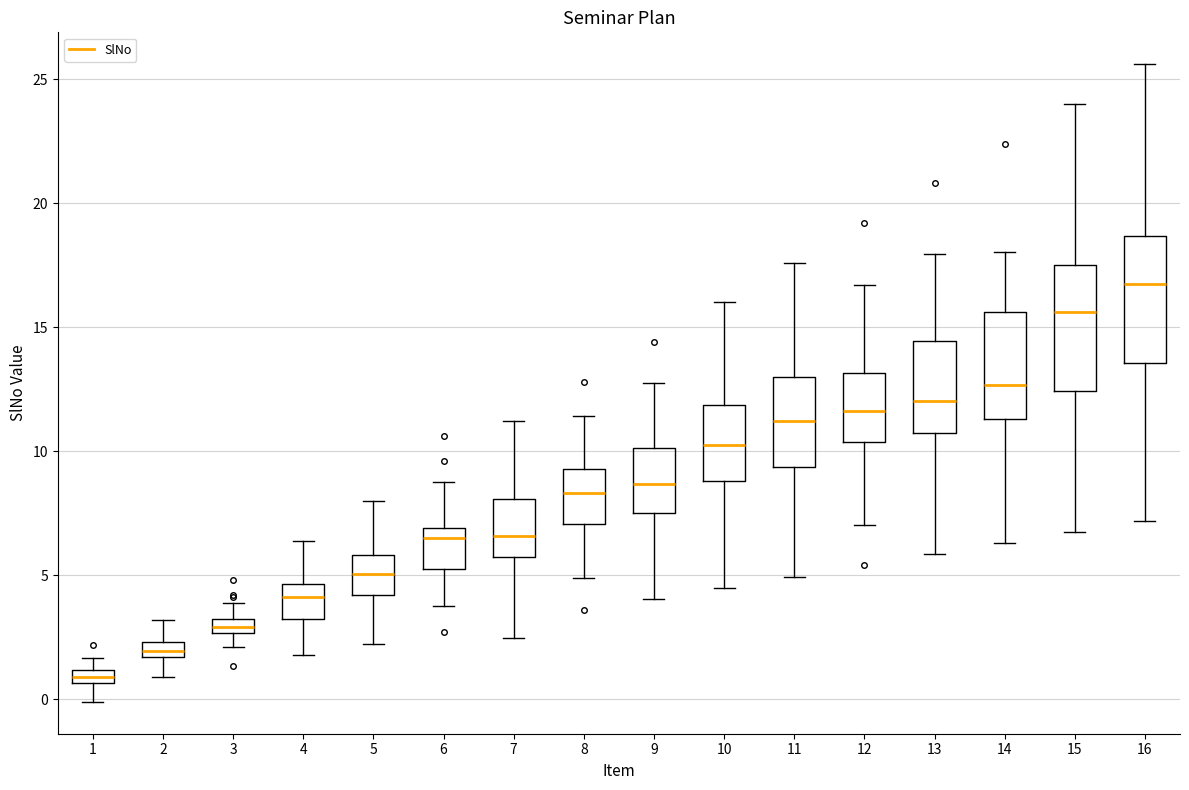

Which box has the lowest median line?

1